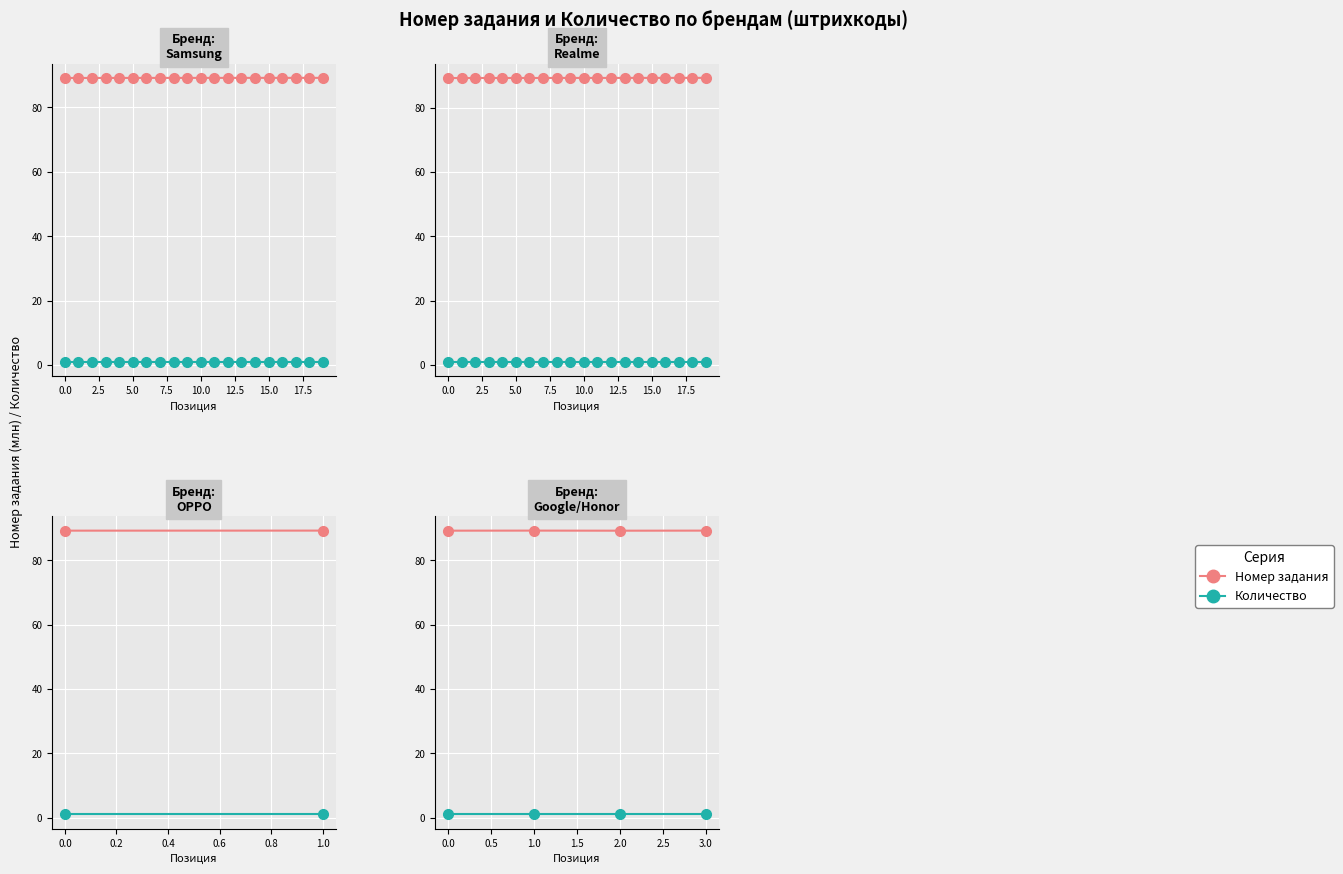

Which series has the largest total across all categories?

Номер задания (млн)